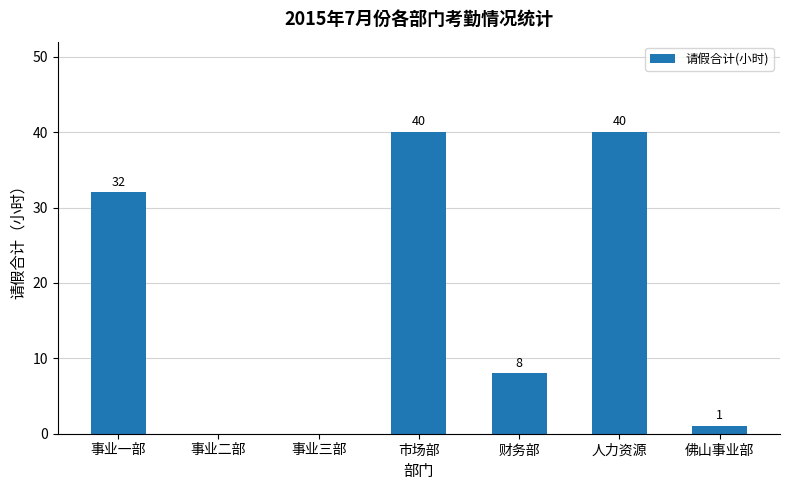

What is the change in value from 人力资源 to 佛山事业部?

-39